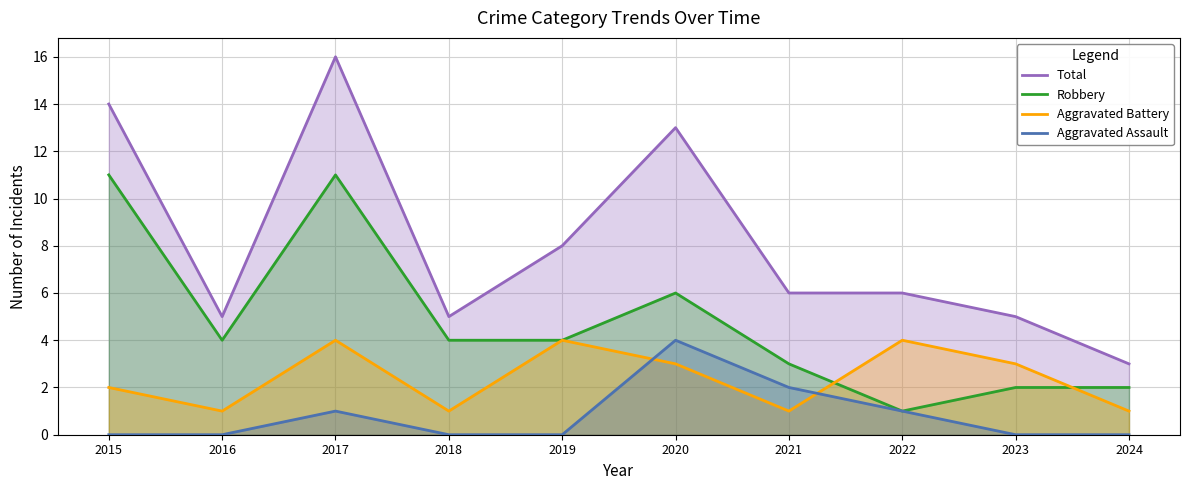

What value does the Aggravated Battery series have at 2017?

4